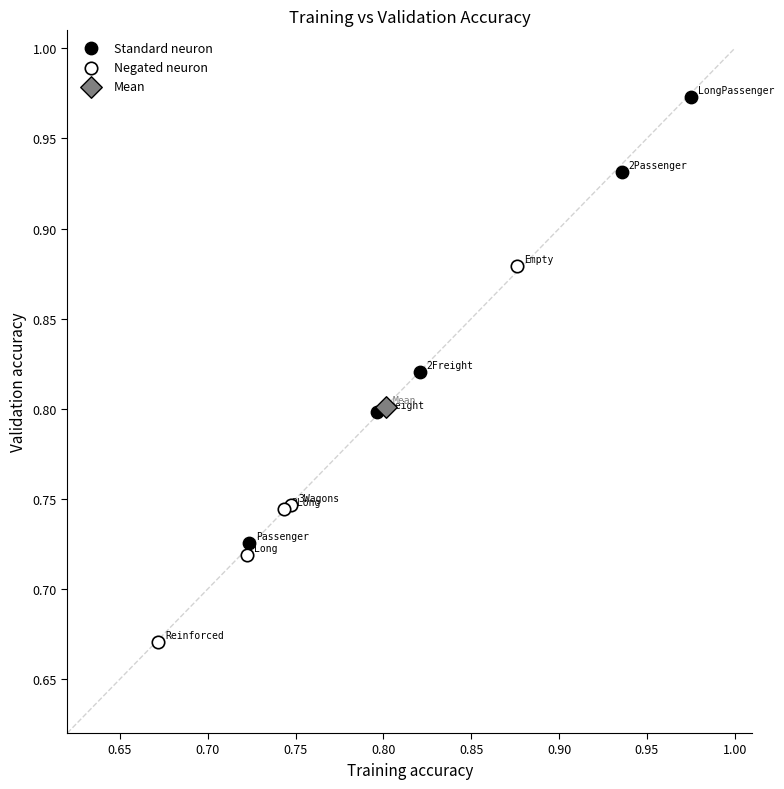

What are all the series names shown in the legend?

Standard neuron, Negated neuron, Mean